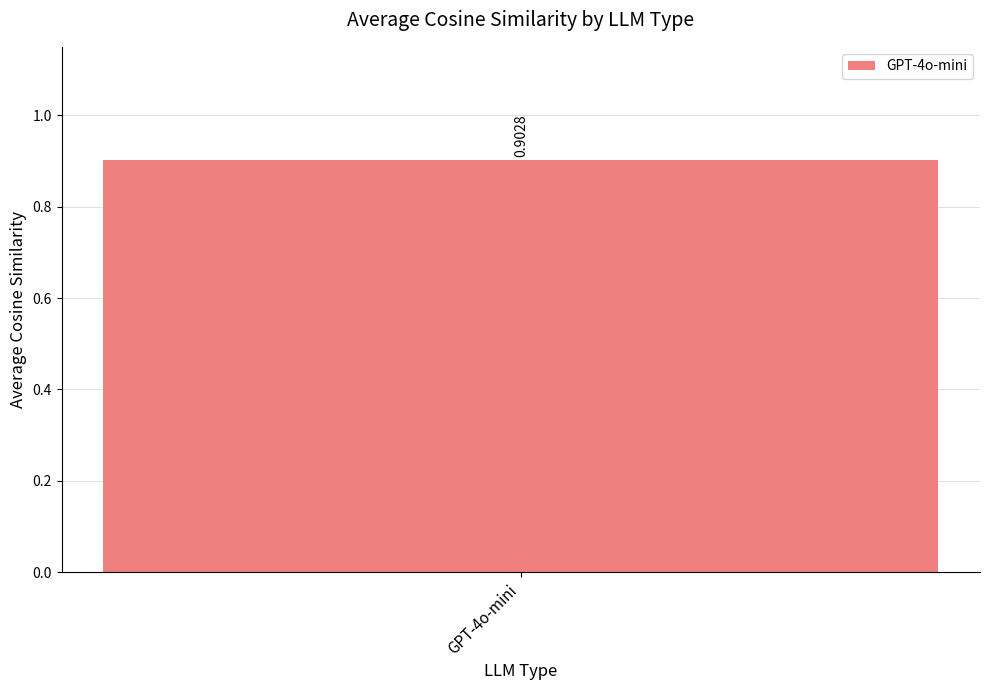

What value does the data have at 6?

0.9